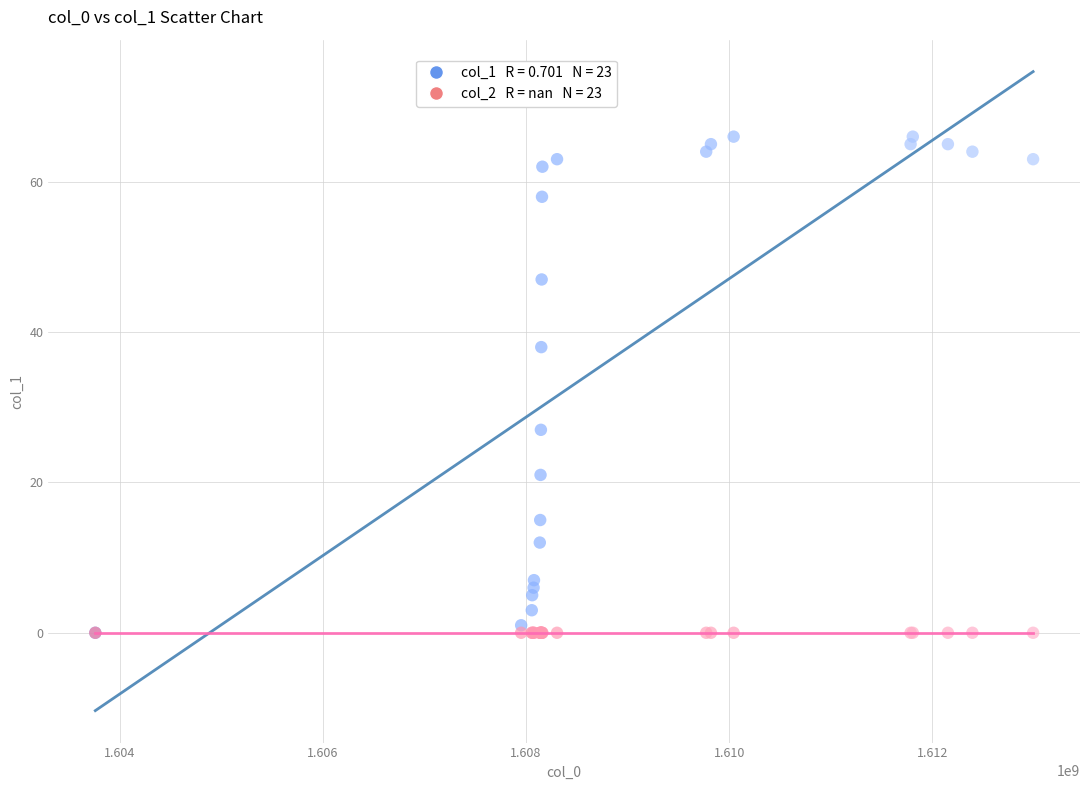

Across all series, what Y value is closest to 33?

38